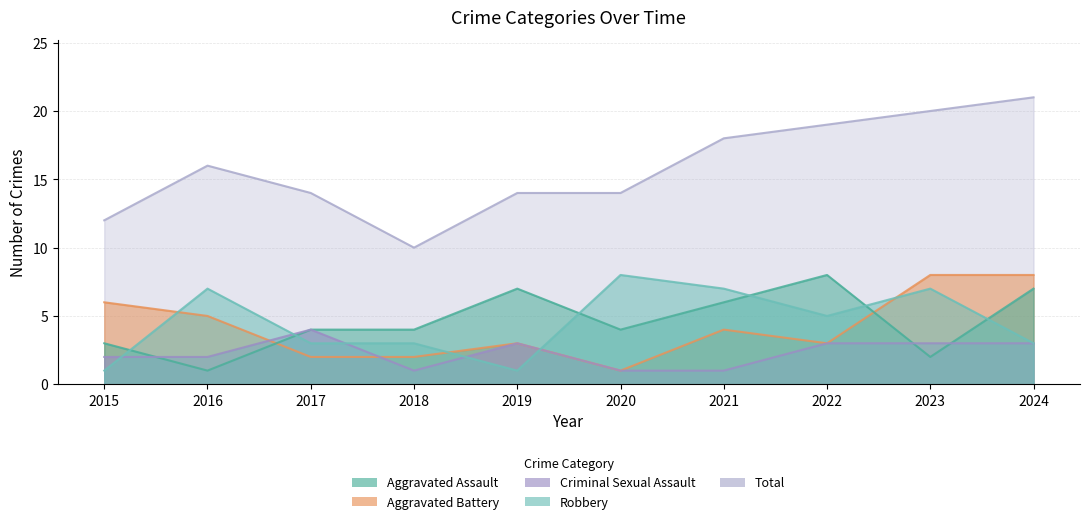

Reading left to right, what are all the values shown in this chart?

Aggravated Assault: 2015=3	2016=1	2017=4	2018=4	2019=7	2020=4	2021=6	2022=8	2023=2	2024=7
Aggravated Battery: 2015=6	2016=5	2017=2	2018=2	2019=3	2020=1	2021=4	2022=3	2023=8	2024=8
Criminal Sexual Assault: 2015=2	2016=2	2017=4	2018=1	2019=3	2020=1	2021=1	2022=3	2023=3	2024=3
Robbery: 2015=1	2016=7	2017=3	2018=3	2019=1	2020=8	2021=7	2022=5	2023=7	2024=3
Total: 2015=12	2016=16	2017=14	2018=10	2019=14	2020=14	2021=18	2022=19	2023=20	2024=21